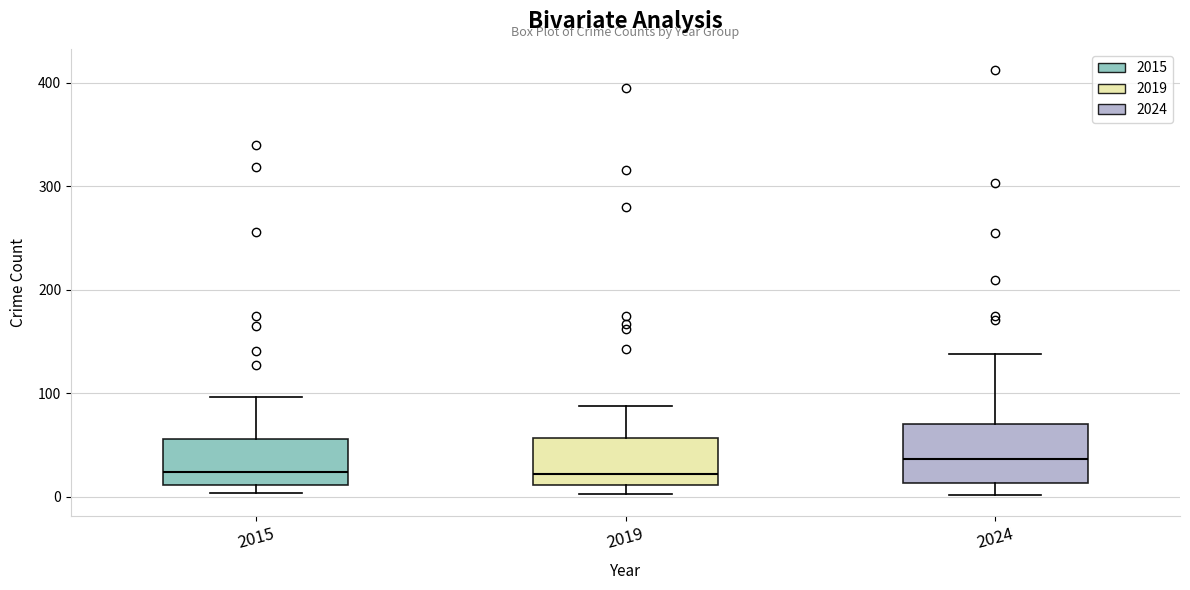

Reading left to right, transcribe this box plot: for each box, give where its median line is, the range the box spans, and where its two whiskers end, as read against the y-axis. The values are not printed on the chart, so give them approximately, as read against the axis.

2015: median 20, box 10 to 60, whiskers 0 to 100
2019: median 20, box 10 to 60, whiskers 0 to 90
2024: median 40, box 10 to 70, whiskers 0 to 140